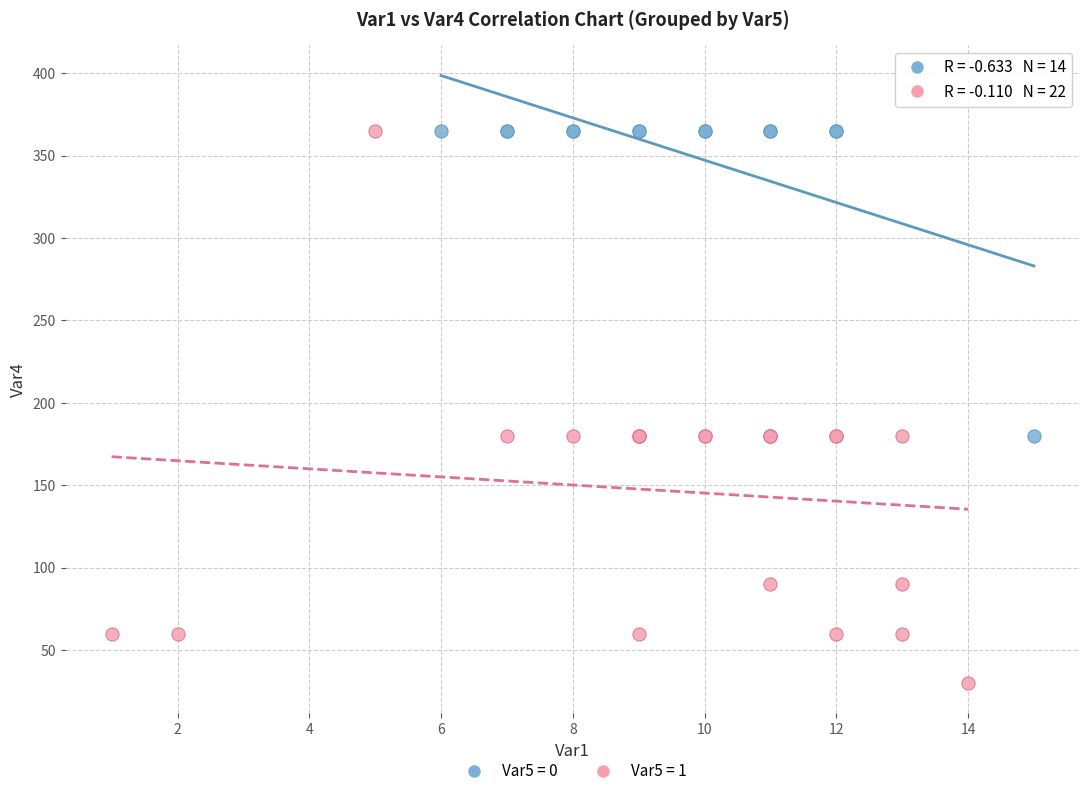

Which series has the widest spread of Y values?

Var5 = 1